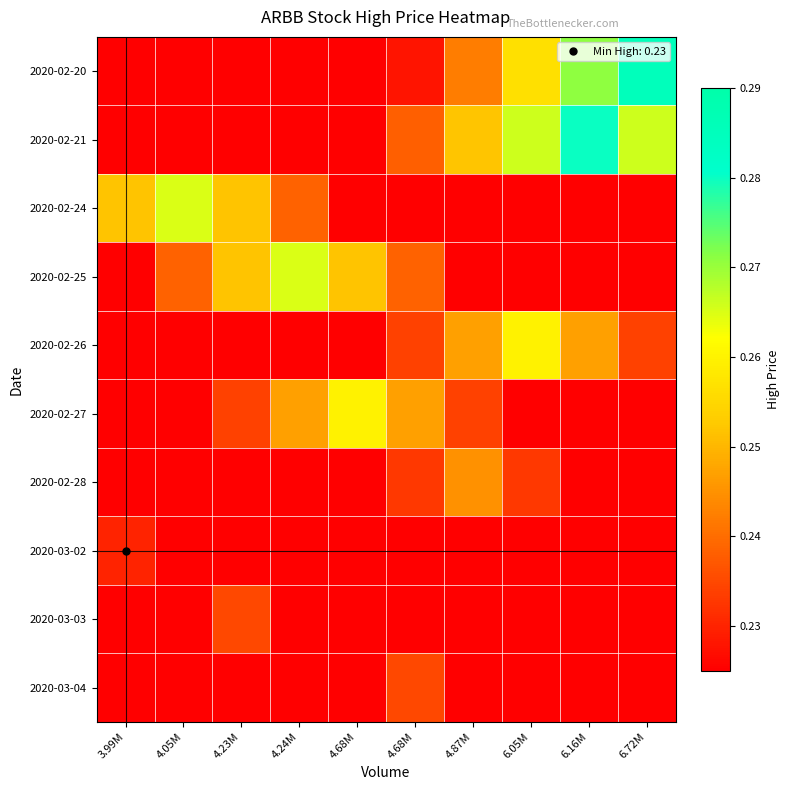

What is the greatest value displayed?

0.3